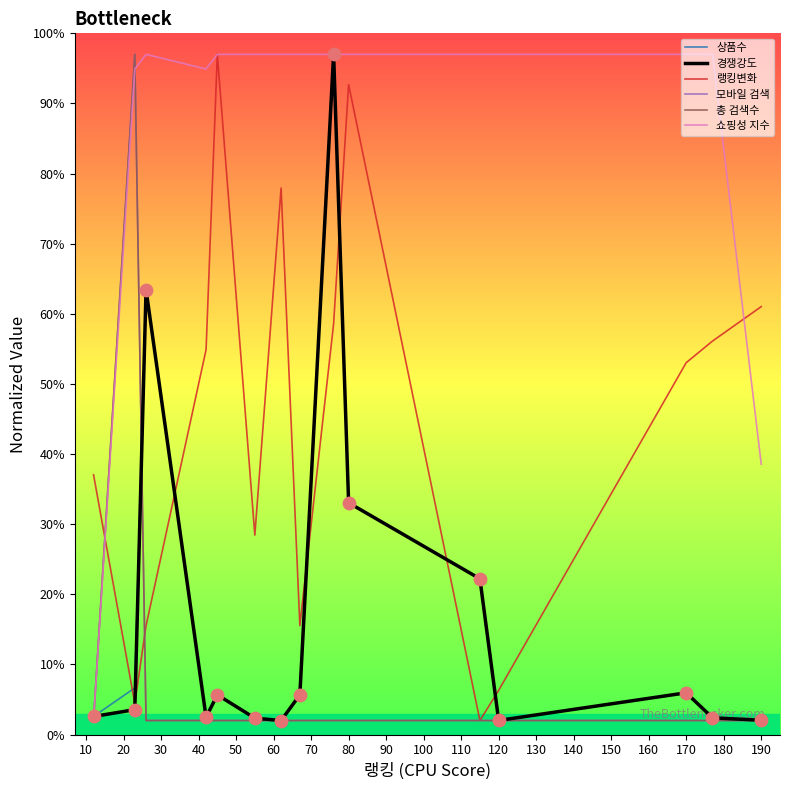

At how many categories does at least one series exceed 44?

14